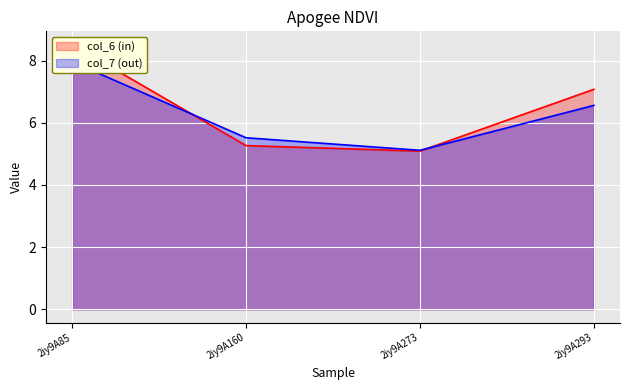

What is the sum of the col_7 values at 2iy9A85 and 2iy9A273?

13.1